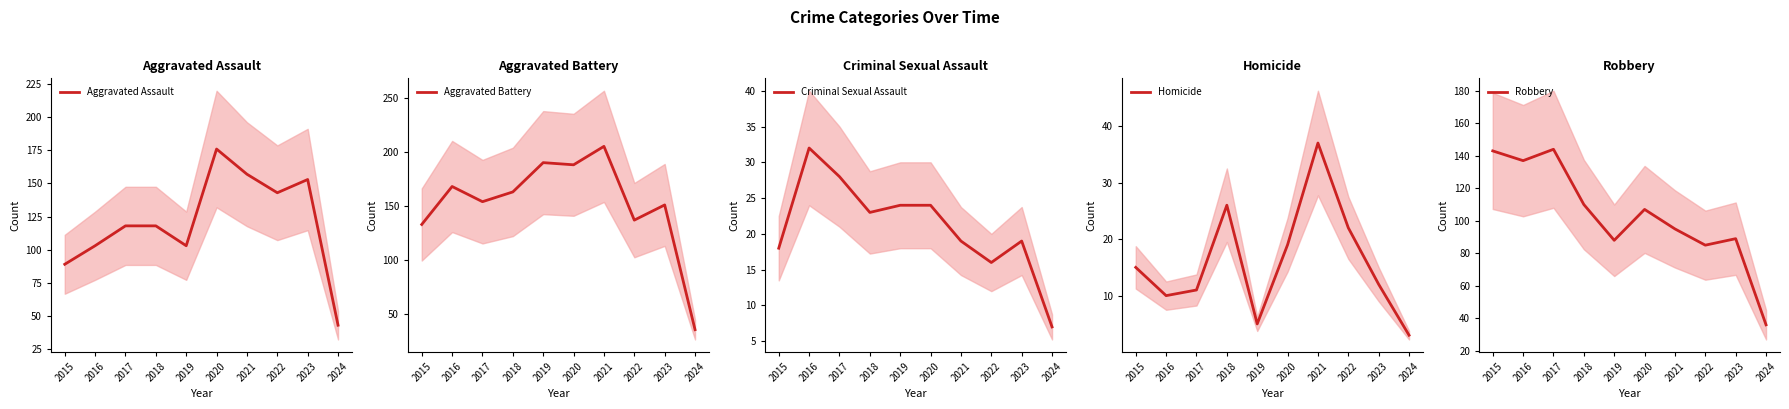

What are all the series names shown in the legend?

Aggravated Assault, Aggravated Battery, Criminal Sexual Assault, Homicide, Robbery